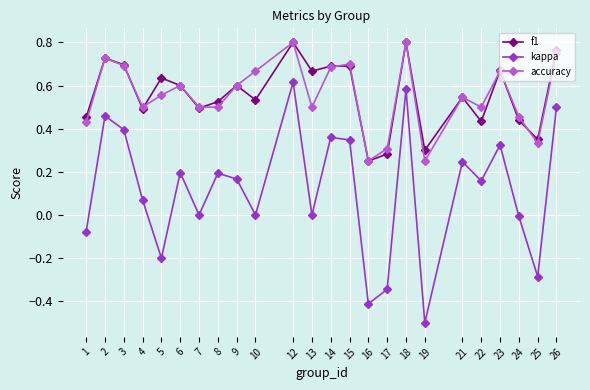

Does the chart have visible grid lines?

Yes